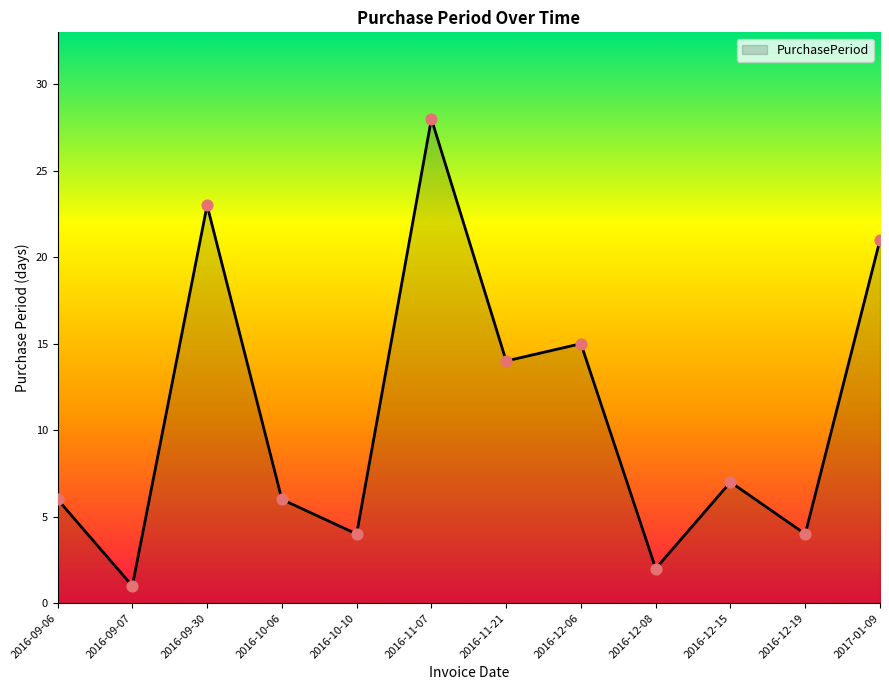

What is the change in value from 2016-12-15 to 2017-01-09?

+14